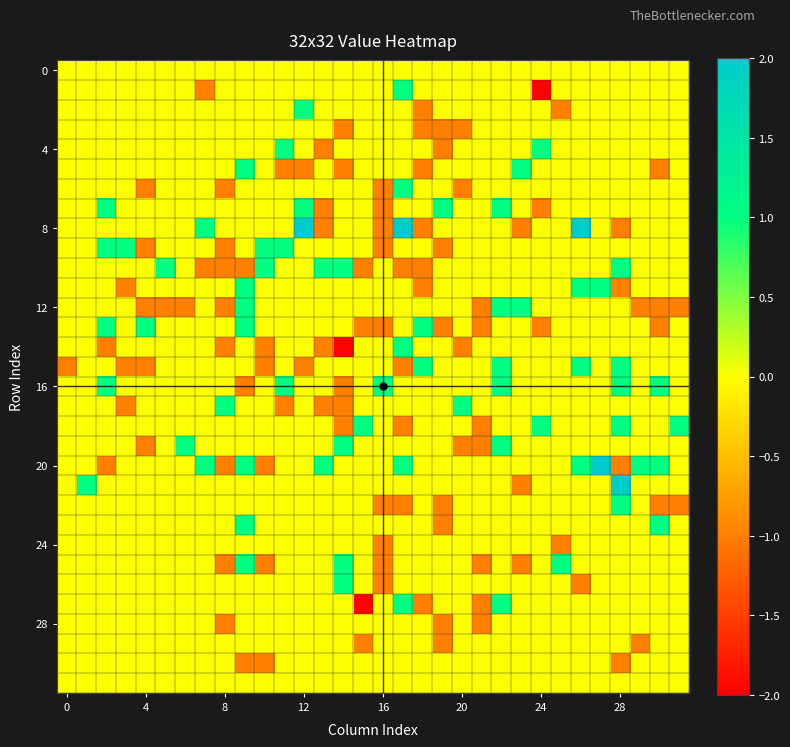

How many data points does each series have?

32